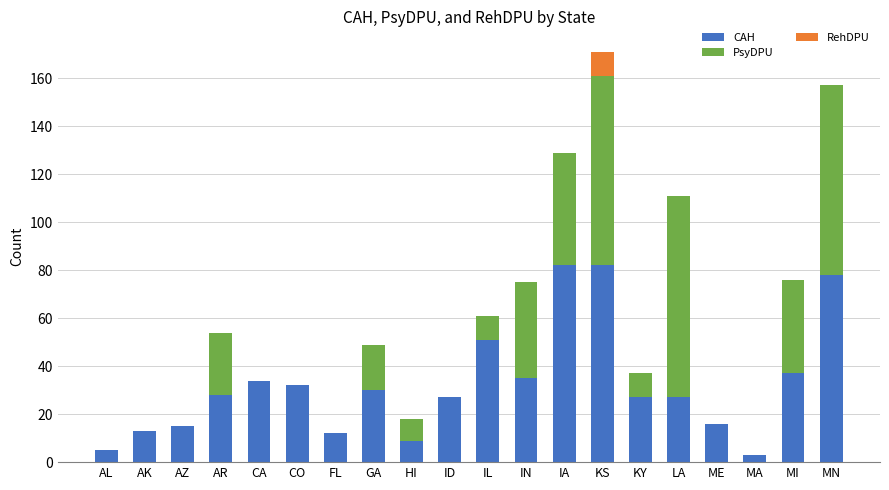

Is it true that CAH equals 16 at ME?

True